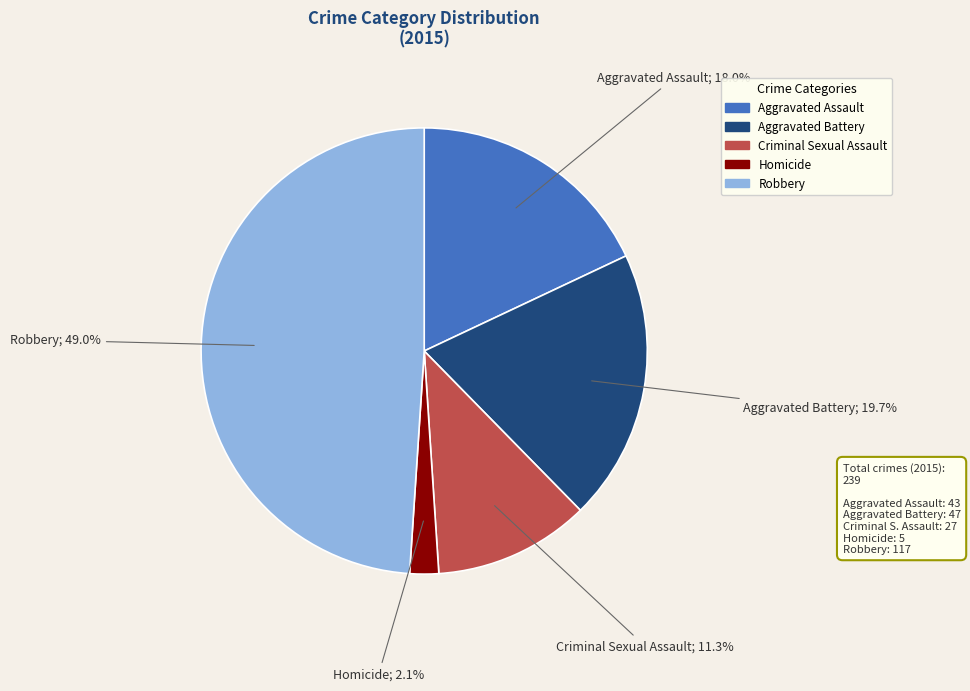

Approximately how many times larger is the value at Criminal Sexual Assault compared to Robbery?

0.2